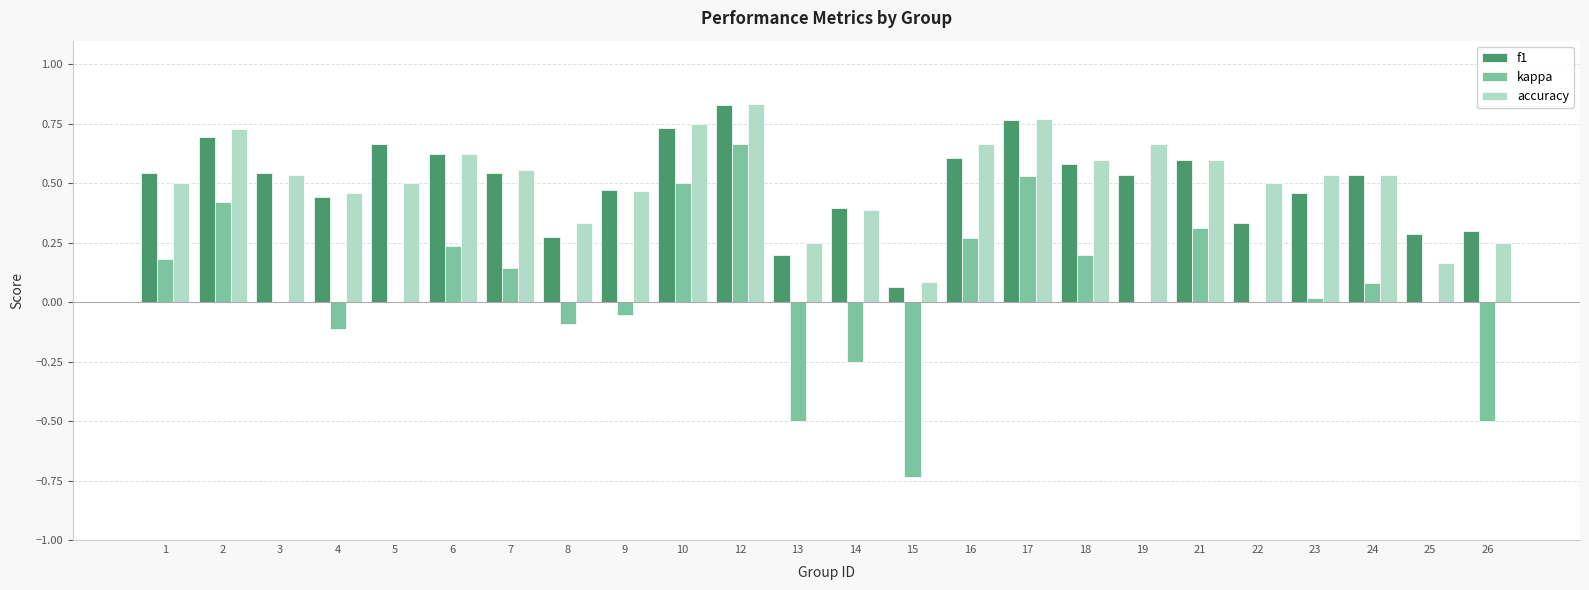

Is it true that accuracy equals 0.5 at 4?

True